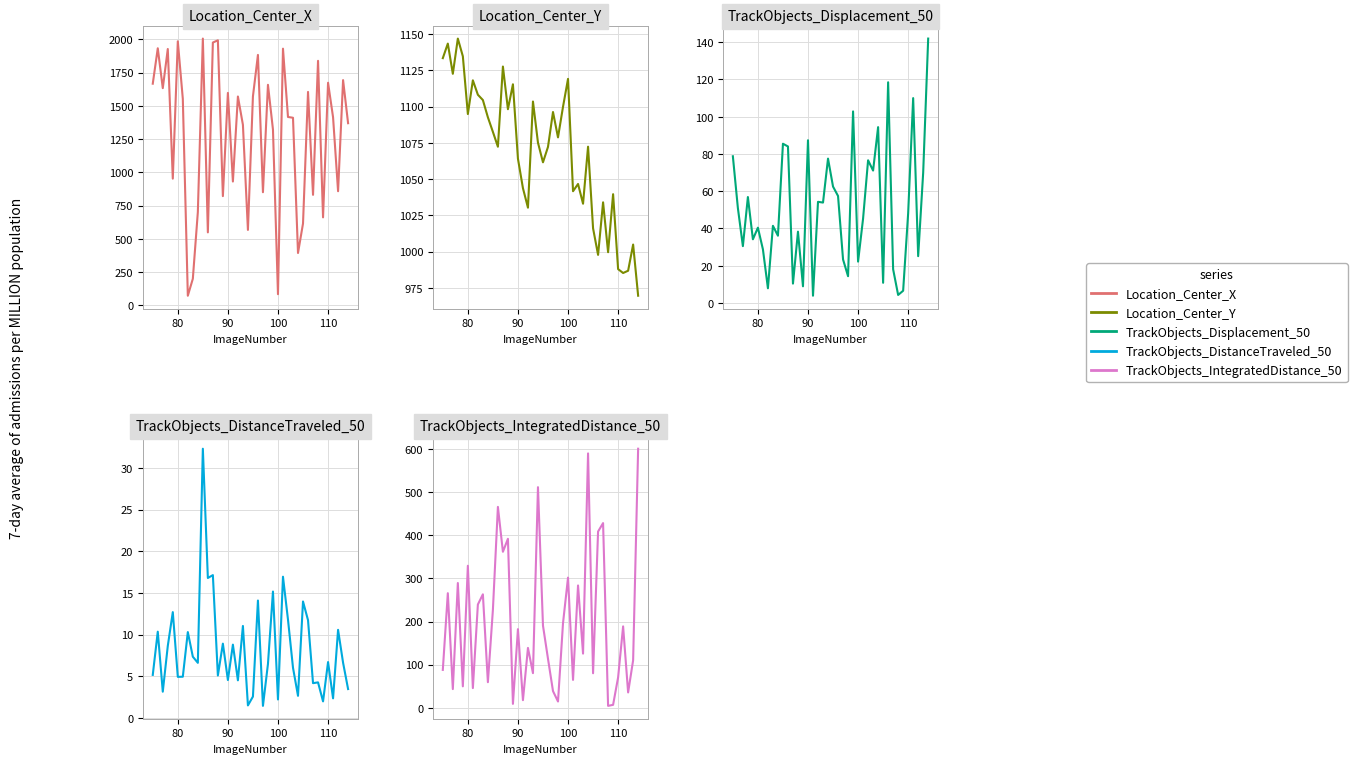

What is the value of the TrackObjects_DistanceTraveled_50 point at the 5th from the left?

12.7